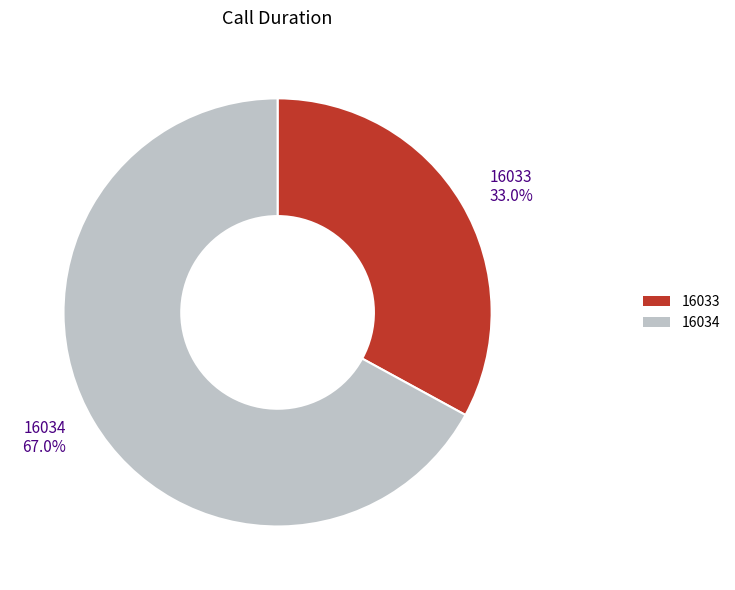

To the nearest percent, what percentage of the pie is 16034?

67%